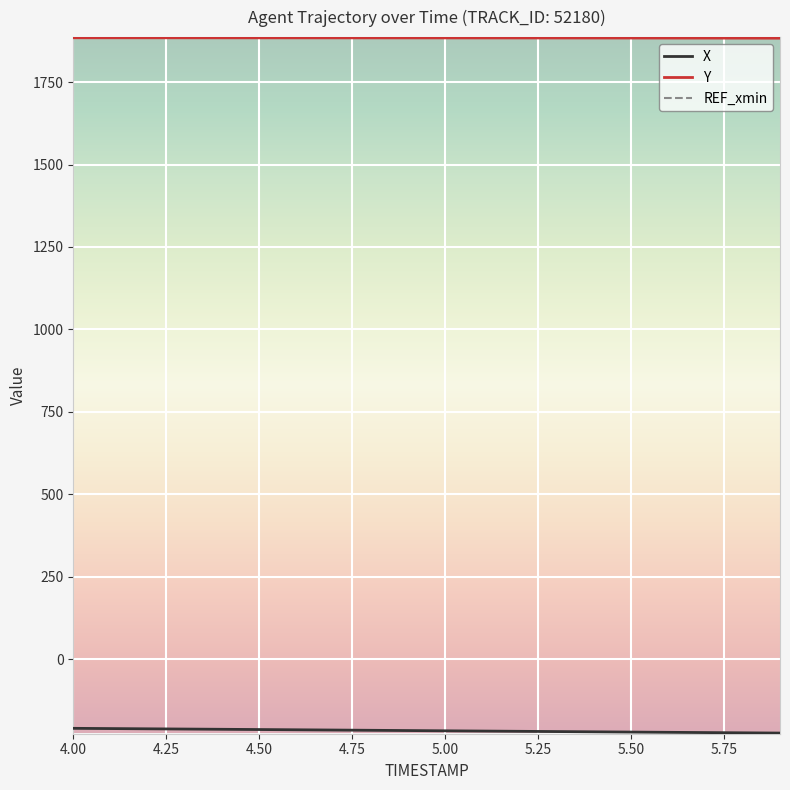

Which series has the largest total across all categories?

Y